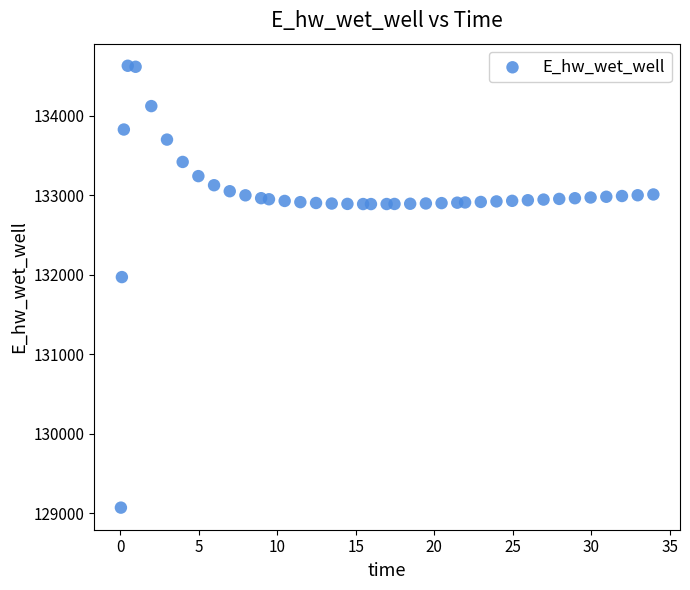

What Y value in the scatter plot is closest to 131850?

131971.9